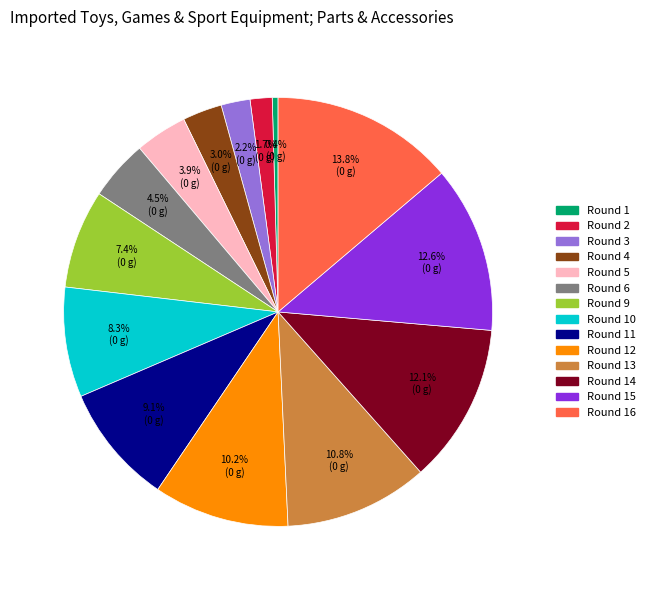

Does any single category account for the majority?

No